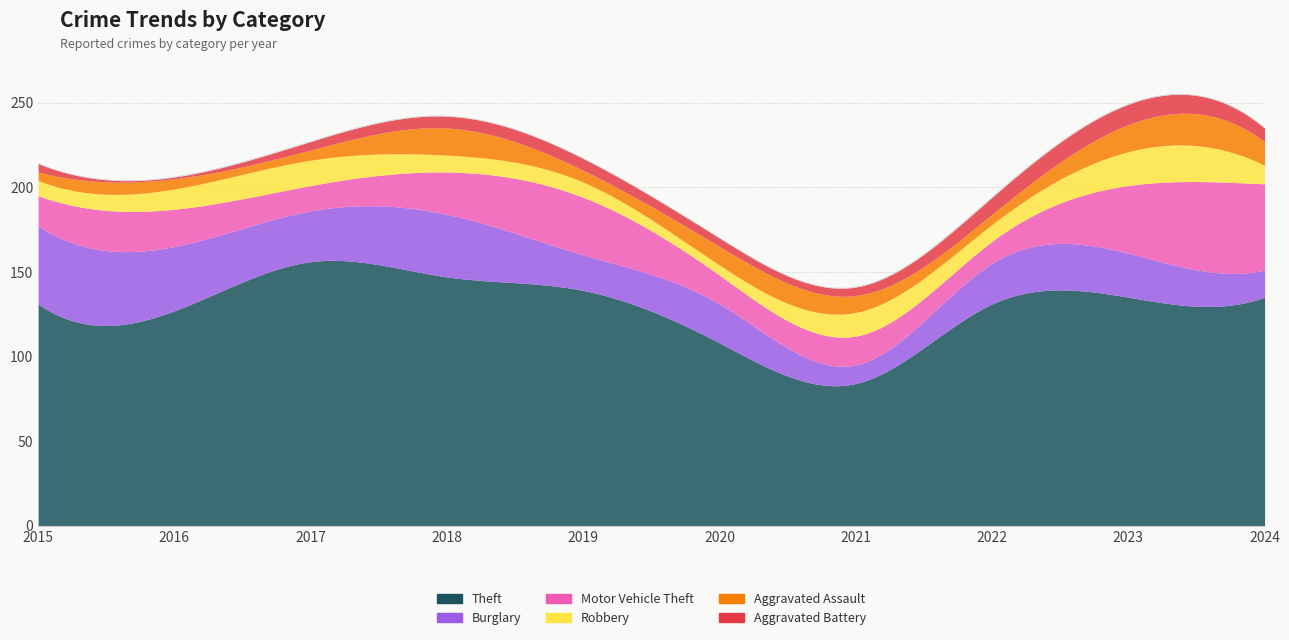

How many lines are shown in the chart?

6